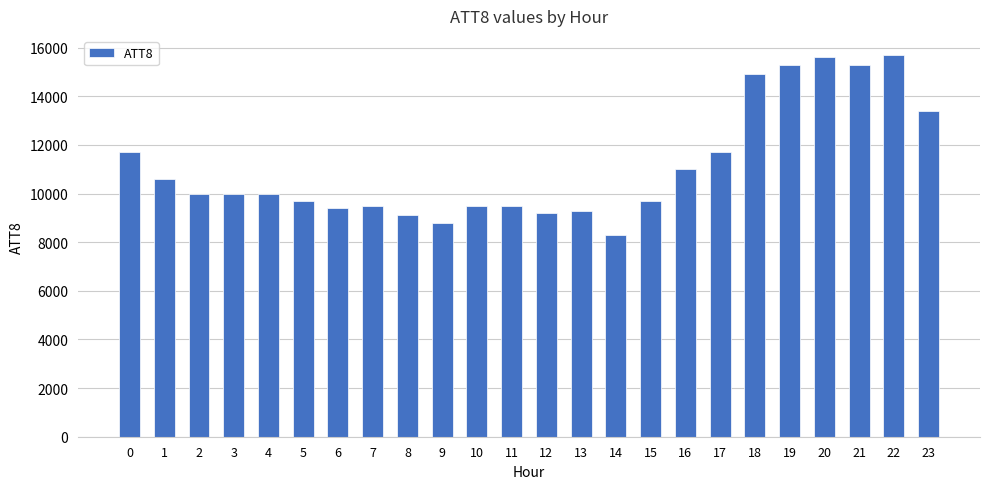

What is the smallest value displayed?

8300